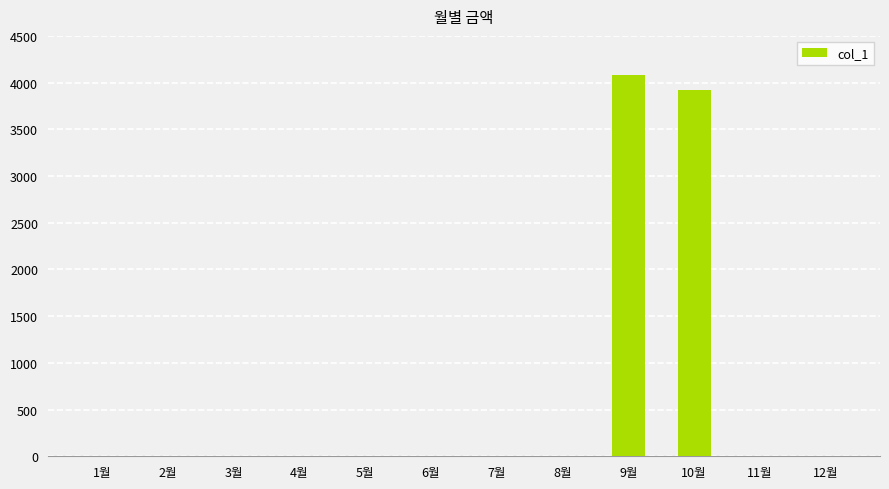

How many data points are above 0?

2